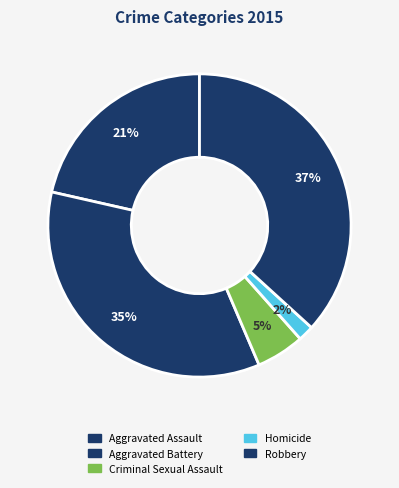

To the nearest percent, what percentage of the pie is Robbery?

37%